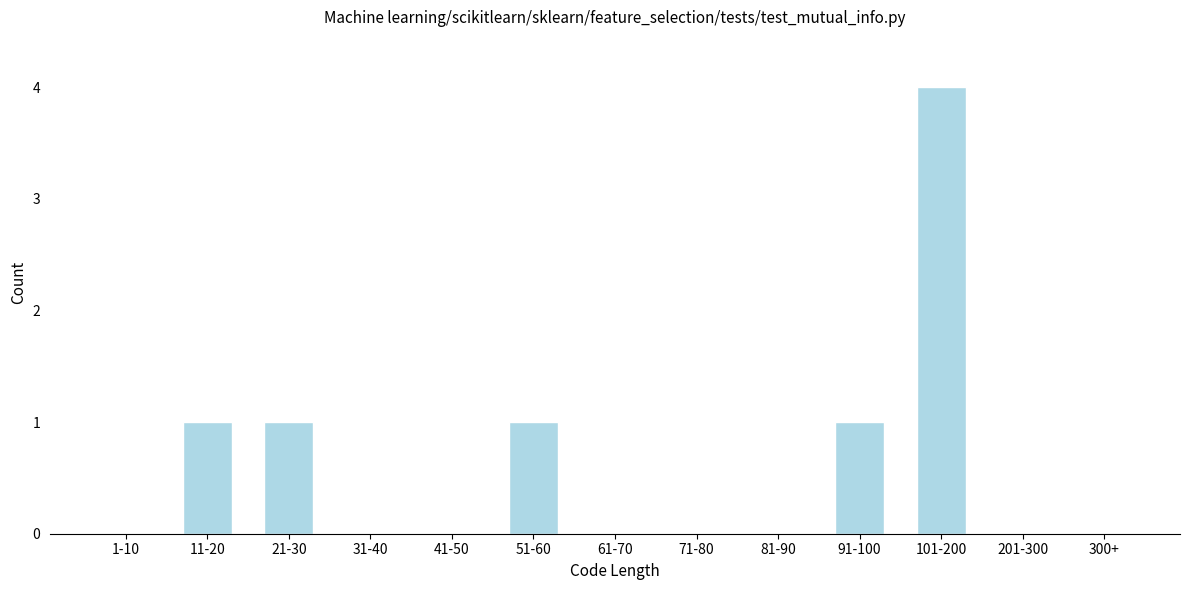

Reading left to right, extract all data points from this chart.

1-10=0	11-20=1	21-30=1	31-40=0	41-50=0	51-60=1	61-70=0	71-80=0	81-90=0	91-100=1	101-200=4	201-300=0	300+=0